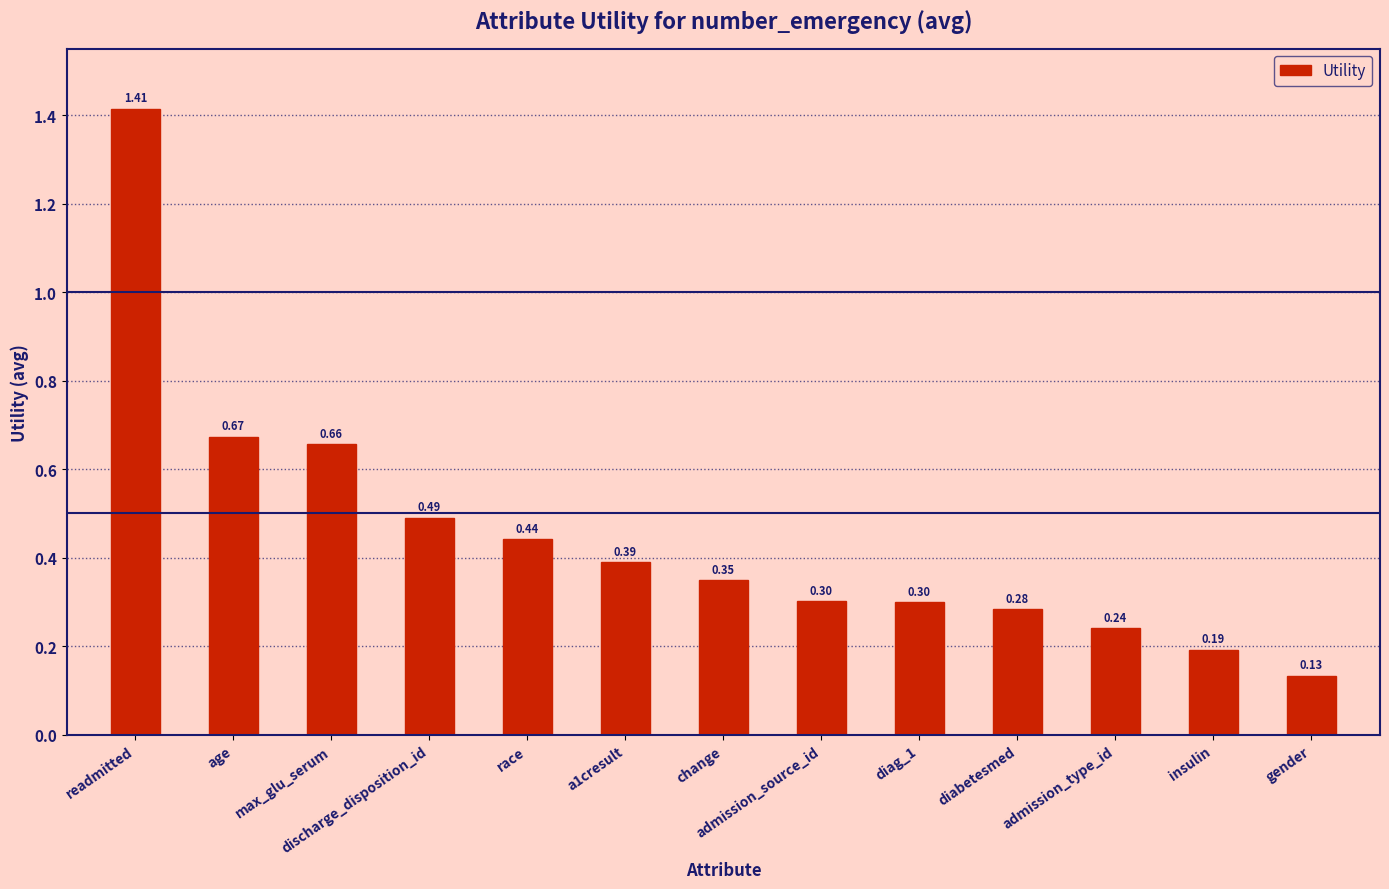

Between readmitted and insulin, which is larger?

readmitted